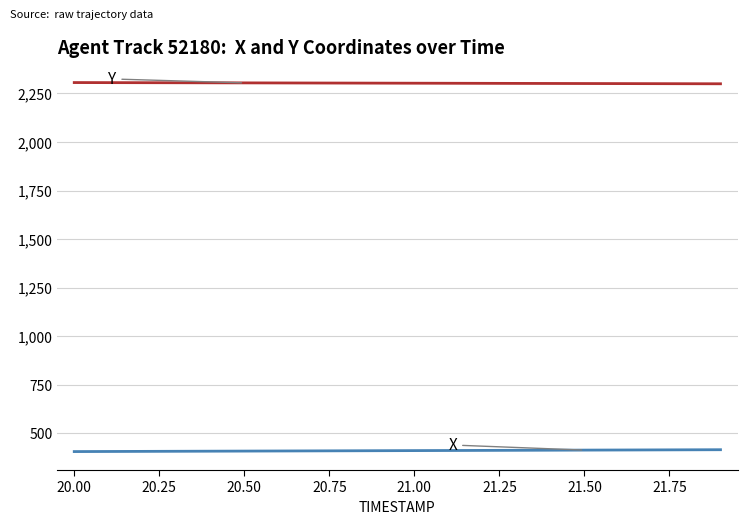

What is the greatest value displayed?

2305.8